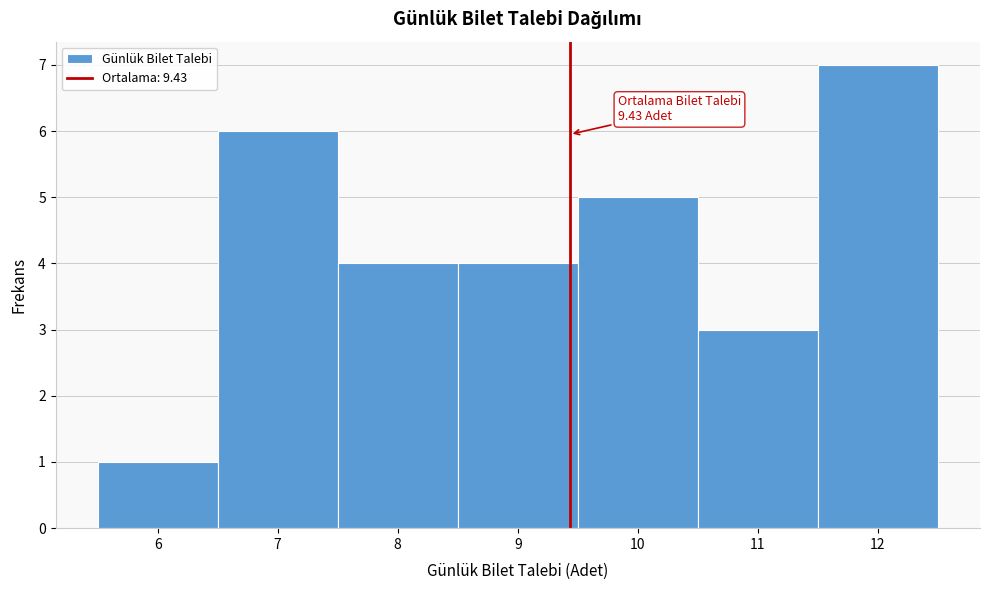

Which range on the x-axis has the tallest bar?

11.5 to 12.5